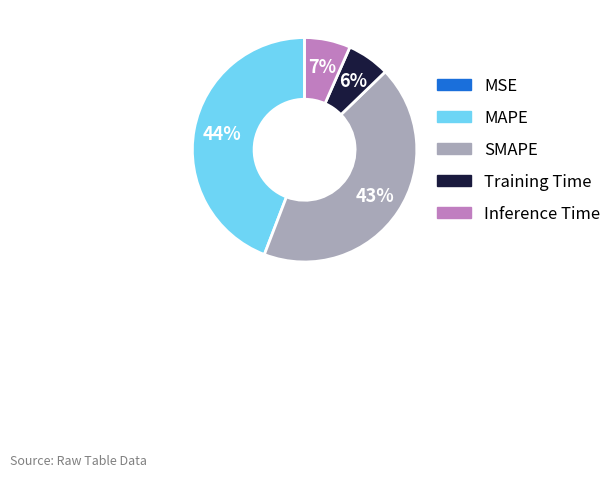

Which has a higher value, Training Time or MAPE?

MAPE